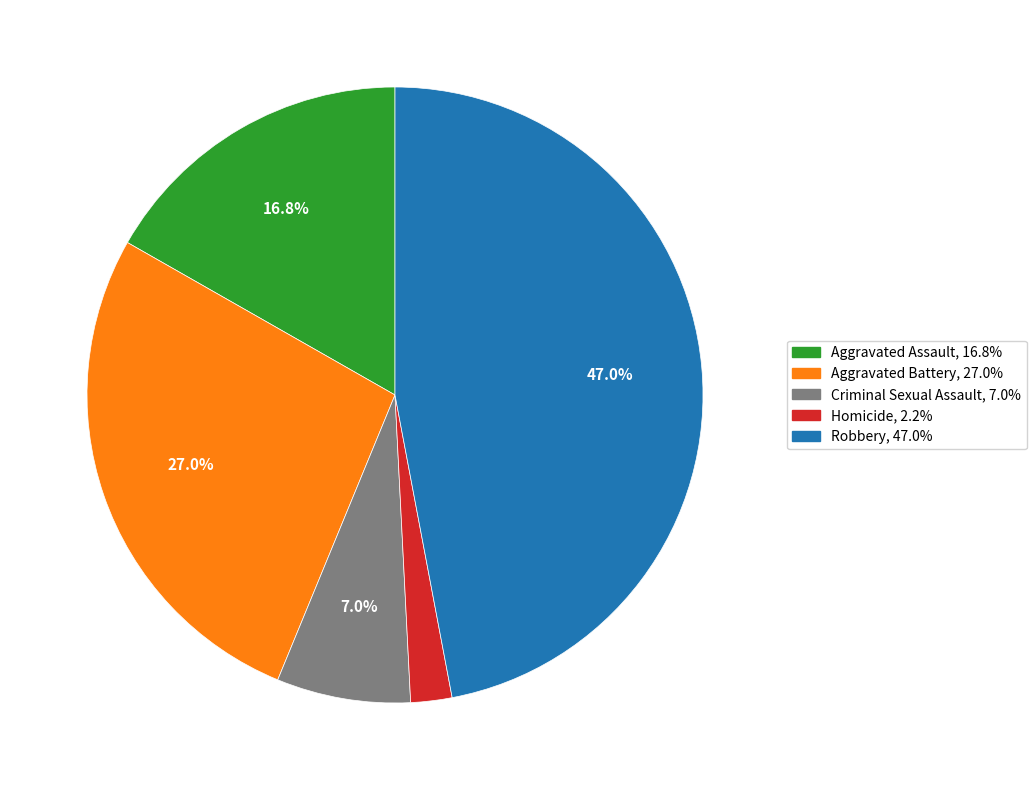

To the nearest percent, what is the average slice percentage?

20%